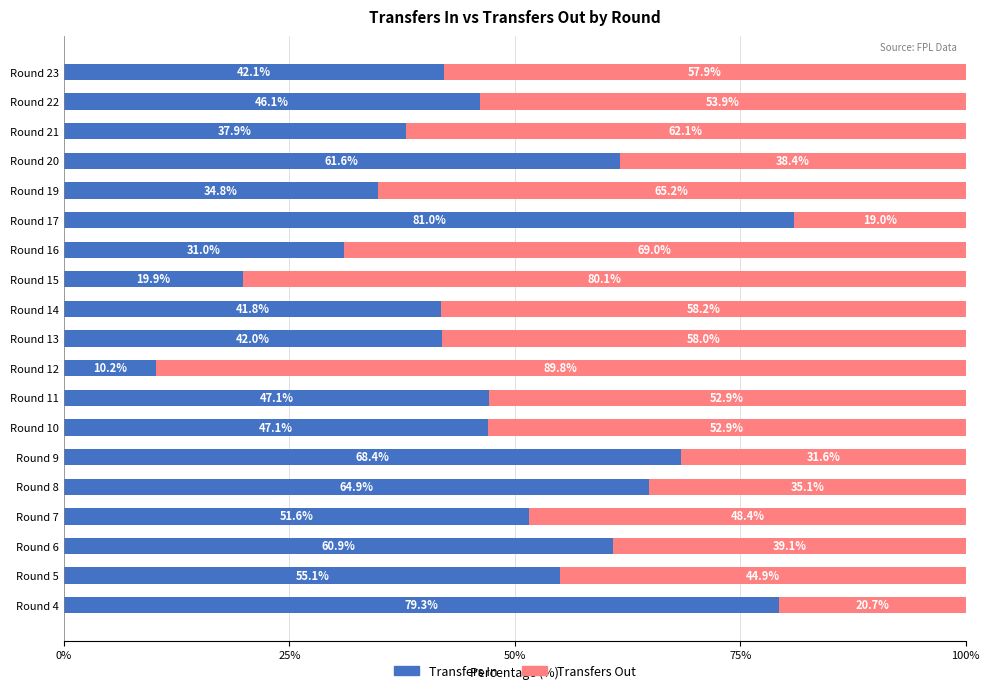

Where is Transfers In nearest to the value 45?

Round 22